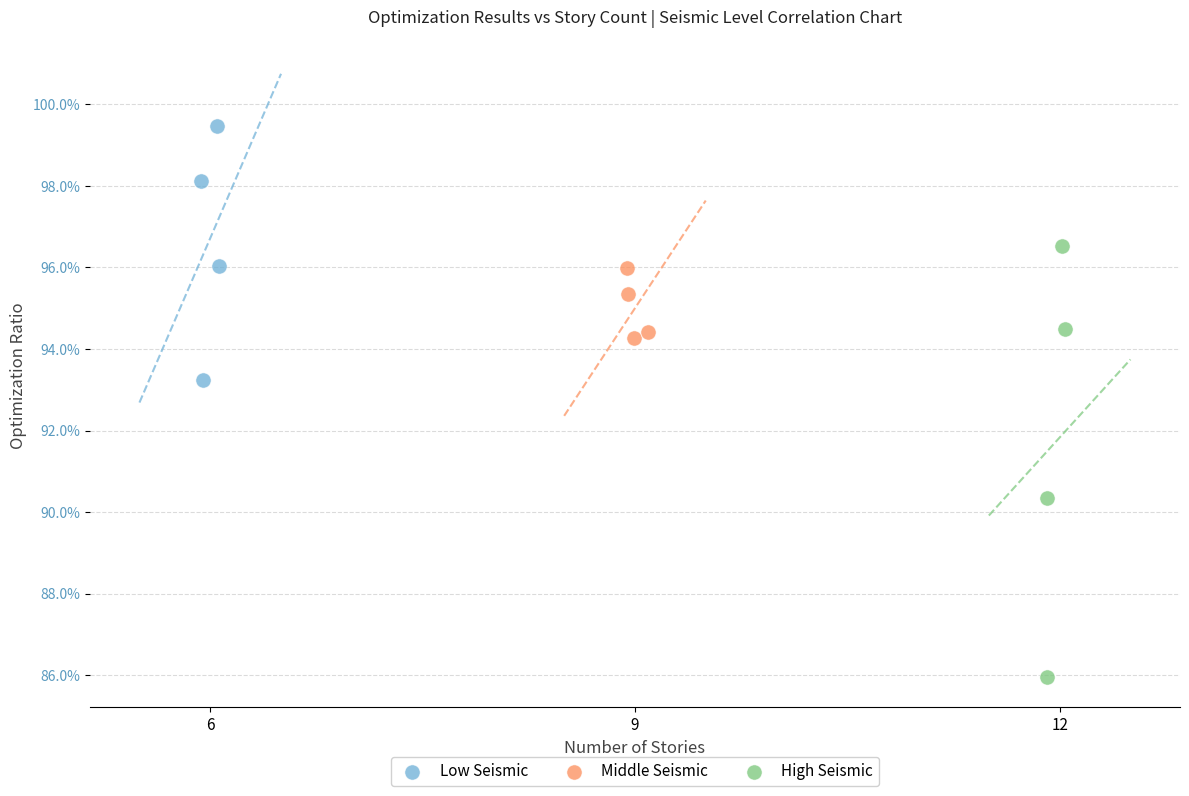

Which series contains the lowest Y value?

High Seismic